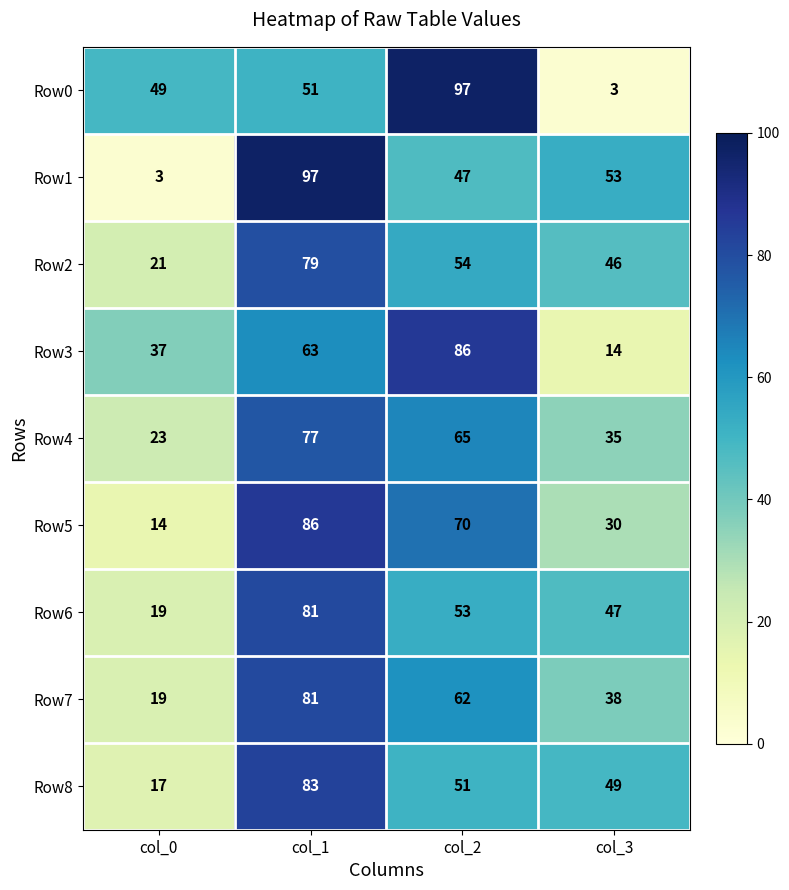

What is the approximate value of Row7 at col_3?

38